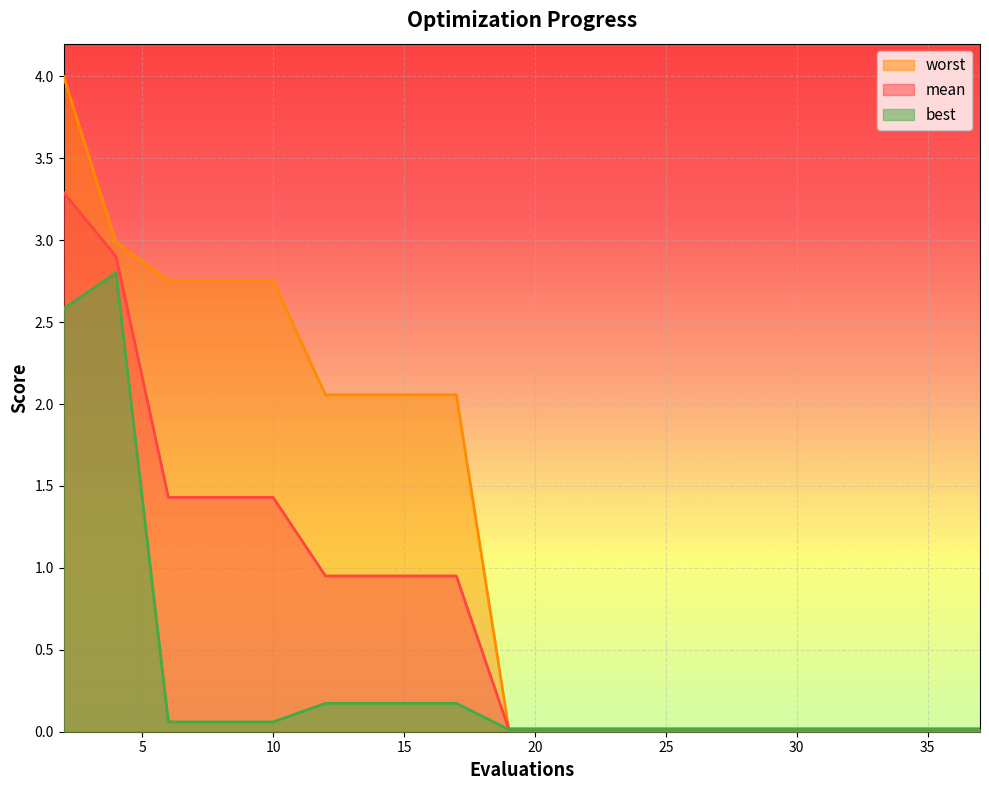

Which category has the lowest value across all series?

19